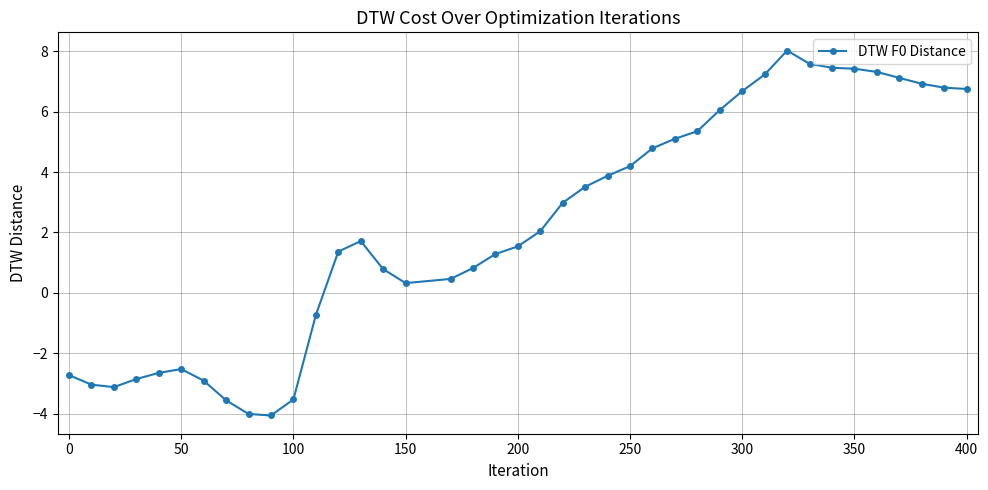

What is the maximum value shown in the chart?

8.0